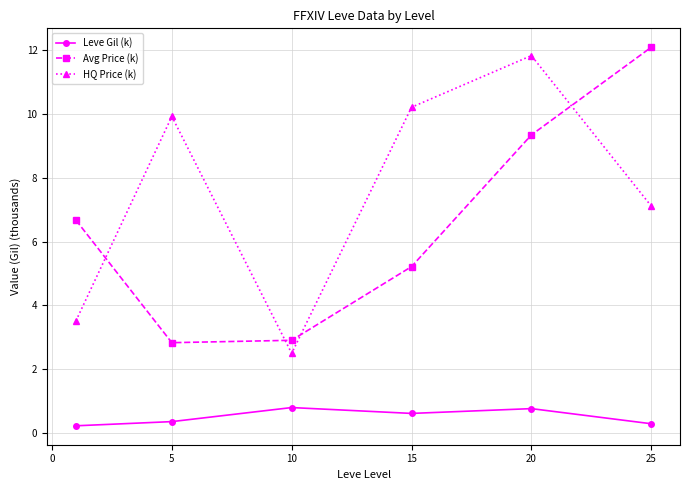

Reading right to left, extract all data points from this chart.

Leve Gil (k): 0.3	0.8	0.6	0.8	0.4	0.2
Avg Price (k): 12.1	9.3	5.2	2.9	2.8	6.7
HQ Price (k): 7.1	11.8	10.2	2.5	9.9	3.5